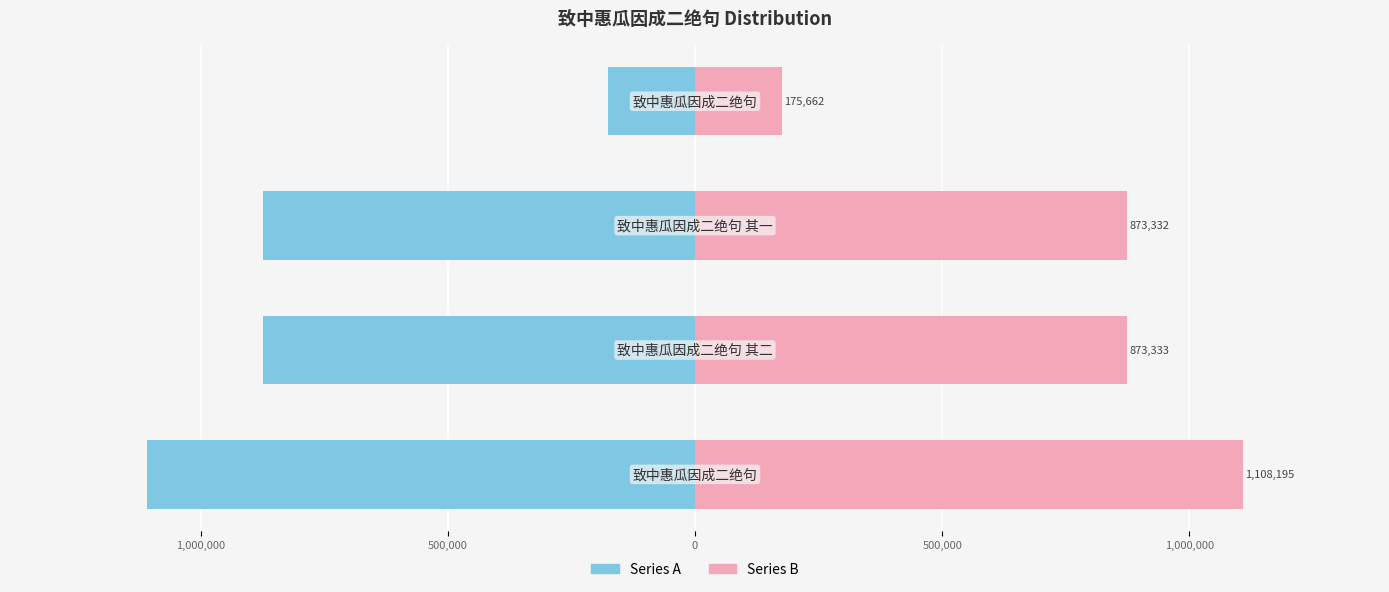

Which series has the largest range (max minus min)?

Series A